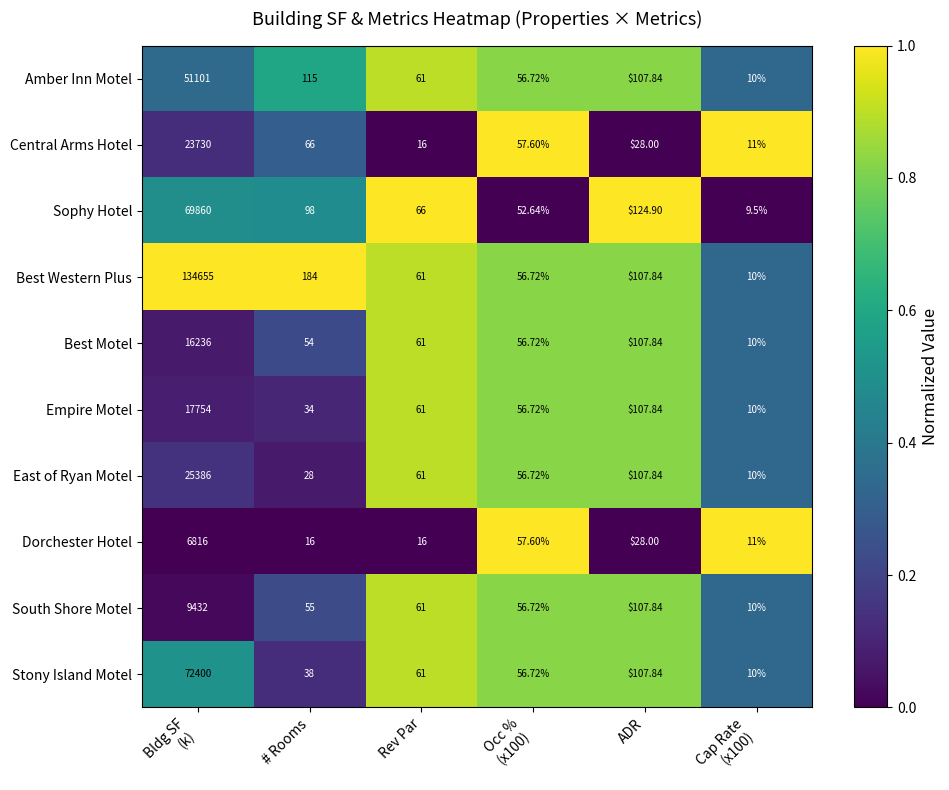

What is the total value across all series at ADR?

935.8